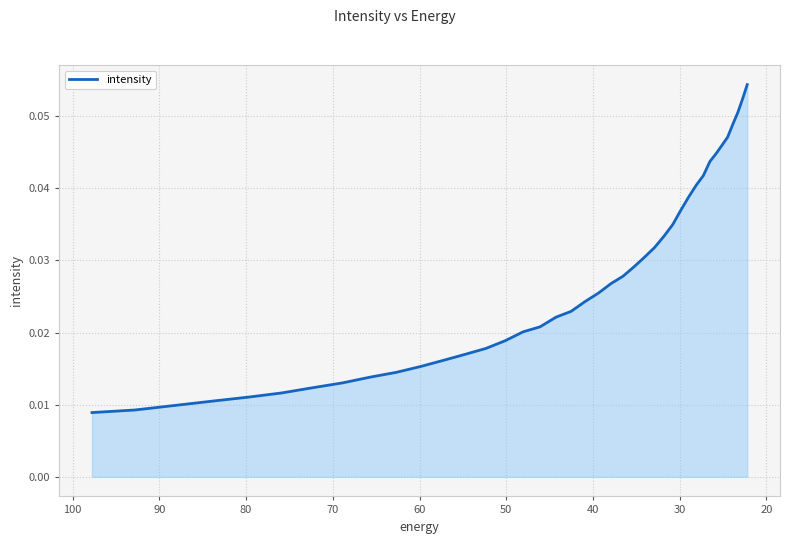

Count the values in the range 0 to 1.

40